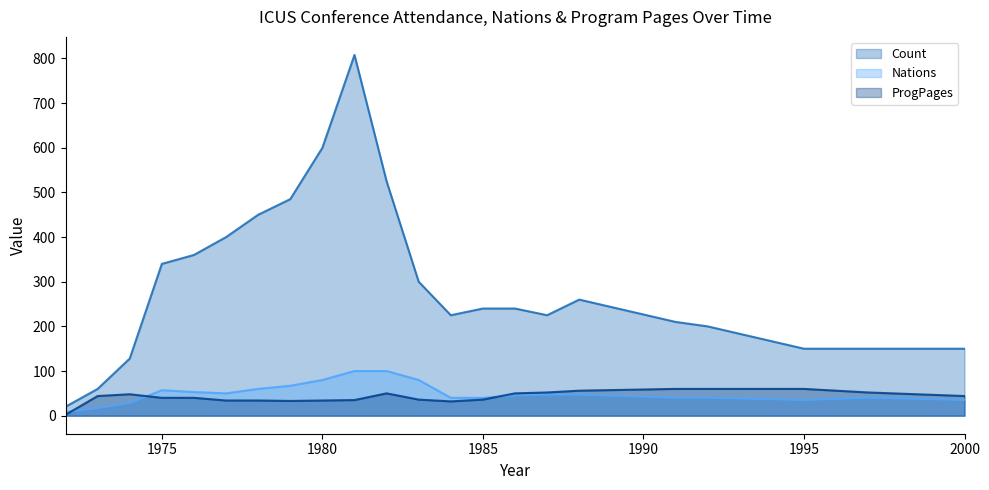

What is the approximate value of Count at 1982?

525